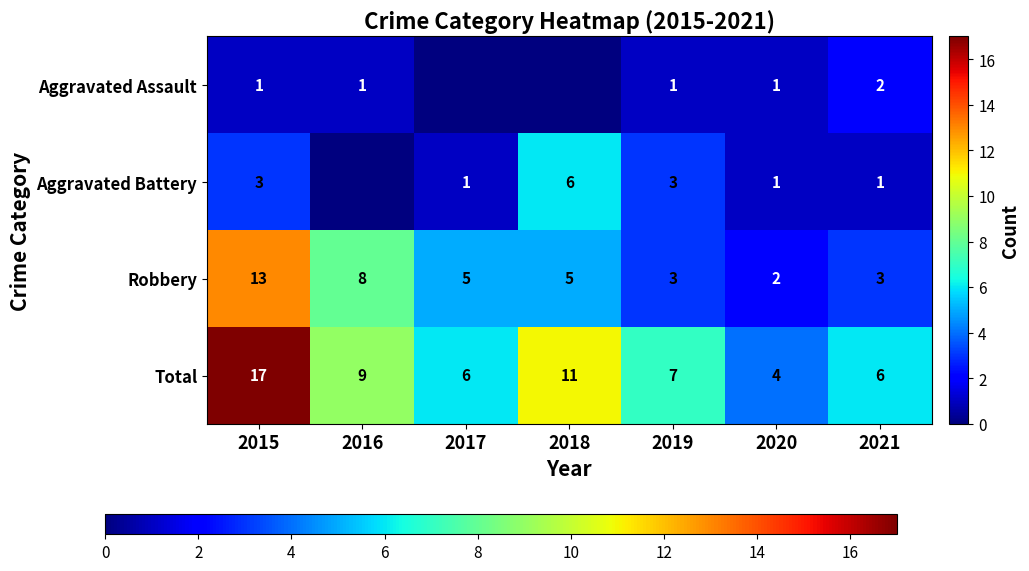

Is the value of Robbery at 2020 greater than the value of Total at 2015?

No